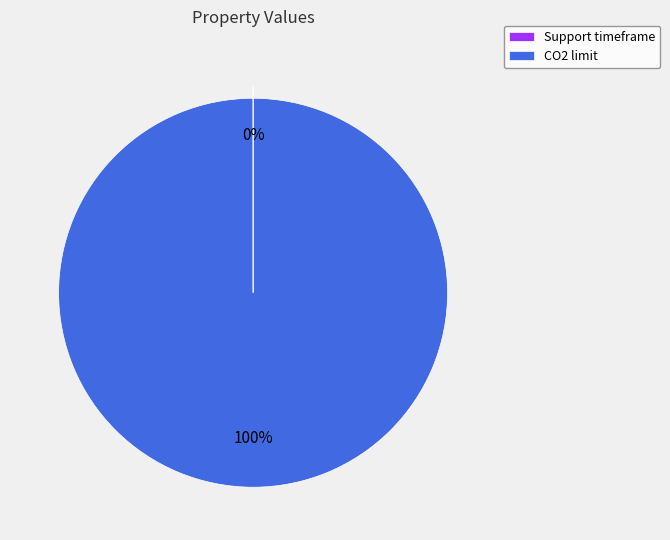

What is the majority slice?

CO2 limit